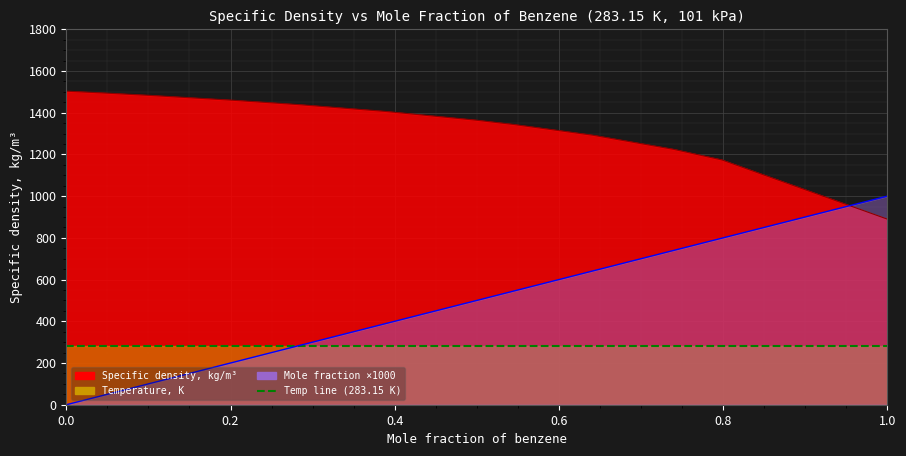

The value of Mole fraction baseline at 0.498 is 498.0. True or false?

True